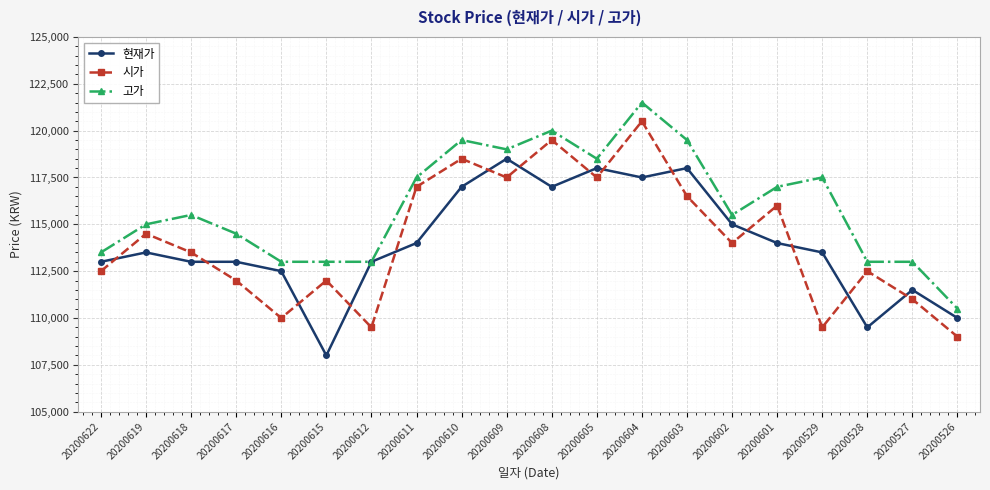

Which category has the lowest value in the 현재가 series?

20200615